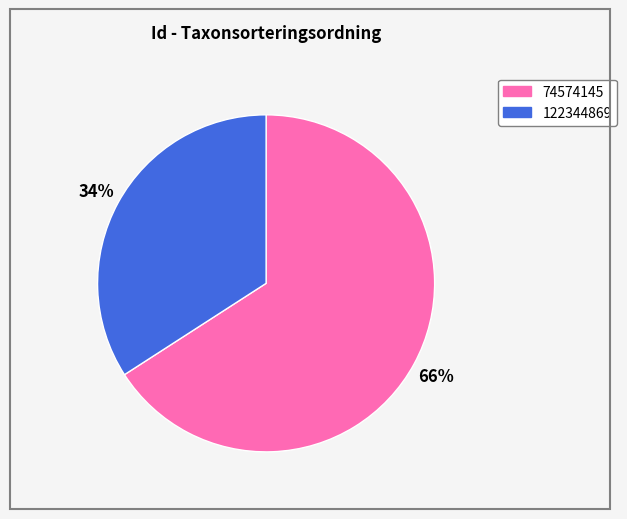

To the nearest percent, what is the difference between the largest and smallest slice percentages?

32%